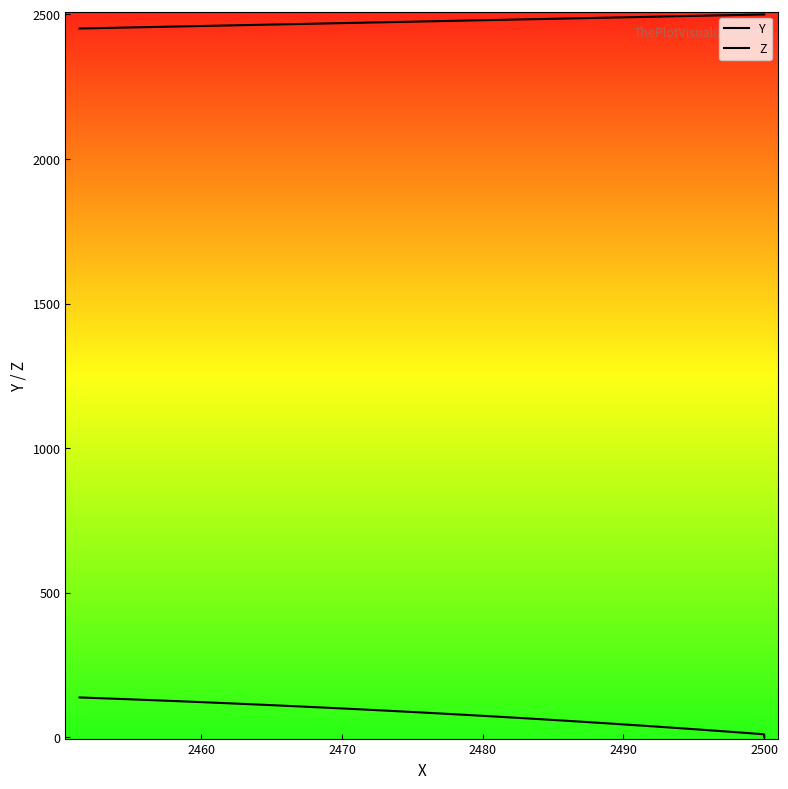

True or false: Y and Z intersect in this chart.

False